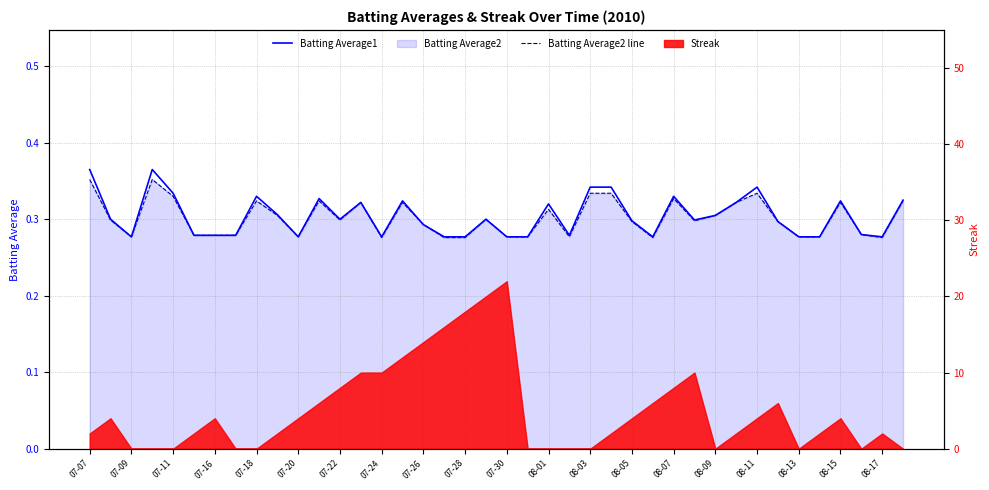

What is the difference between the maximum and second lowest values in the Batting Average1 series?

0.1